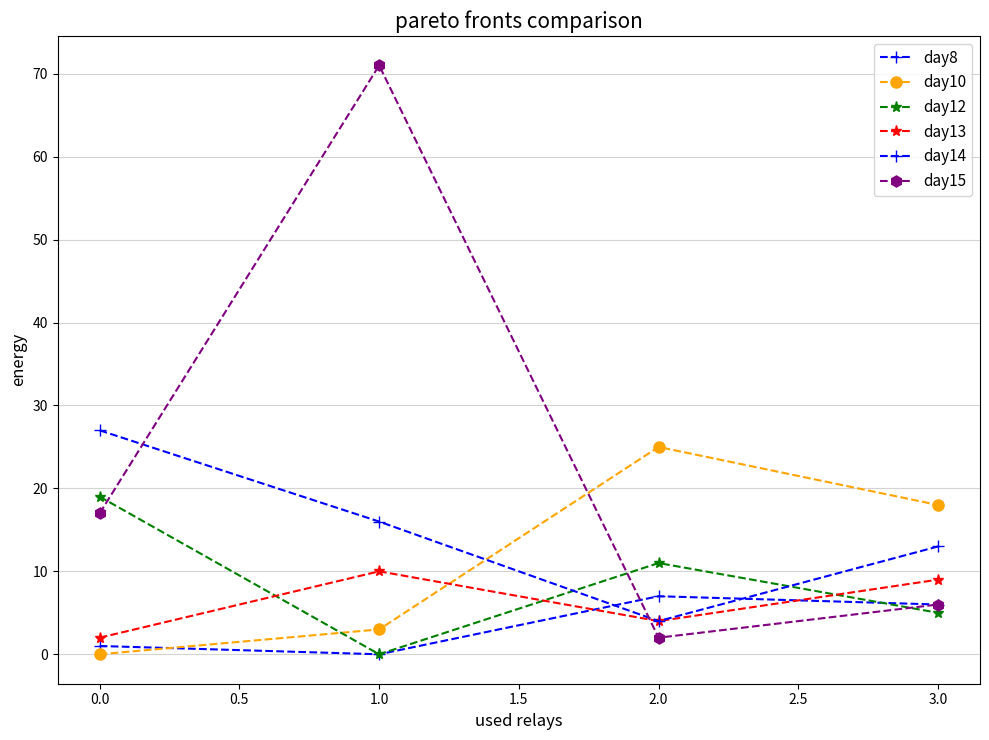

How many interior local valleys does the day15 series have?

1